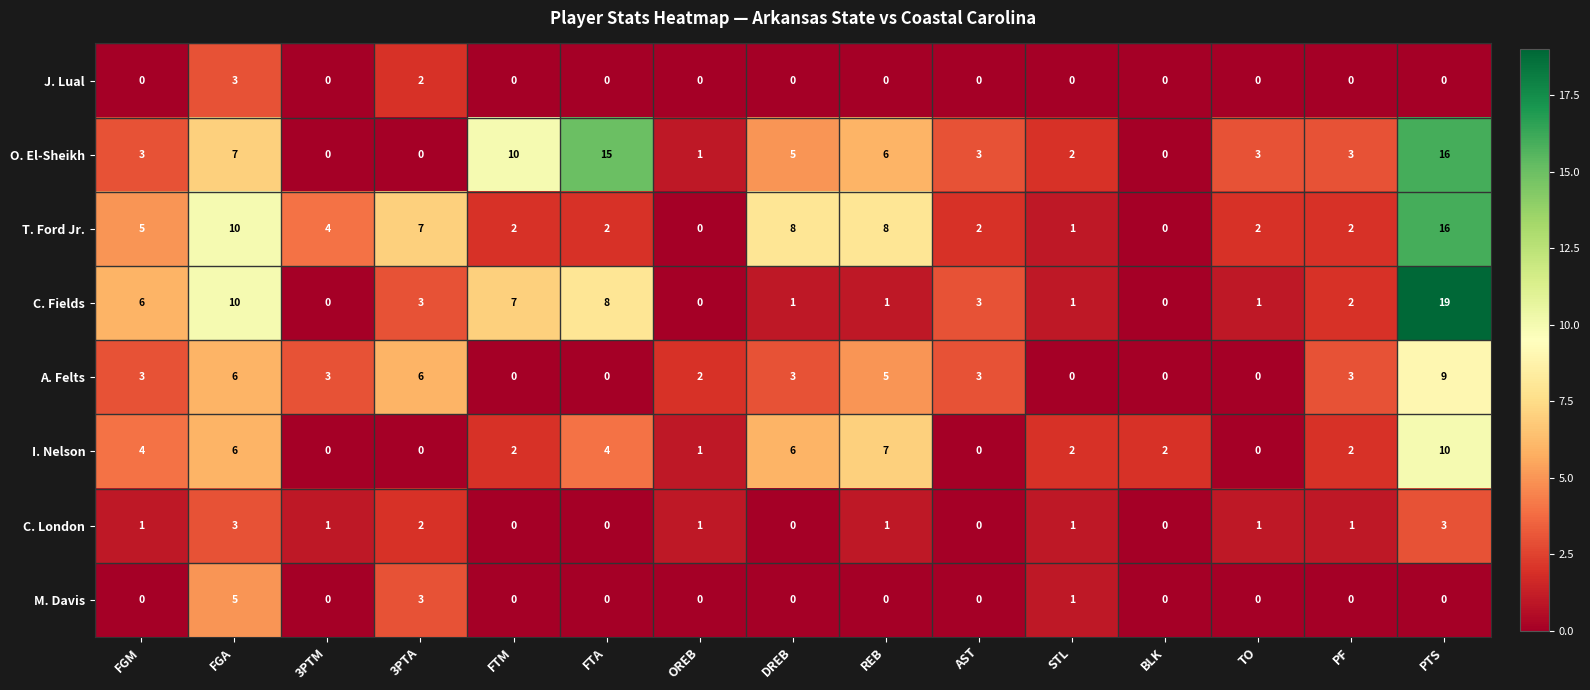

True or false: T. Ford Jr. has a value of 3 at FTM.

False